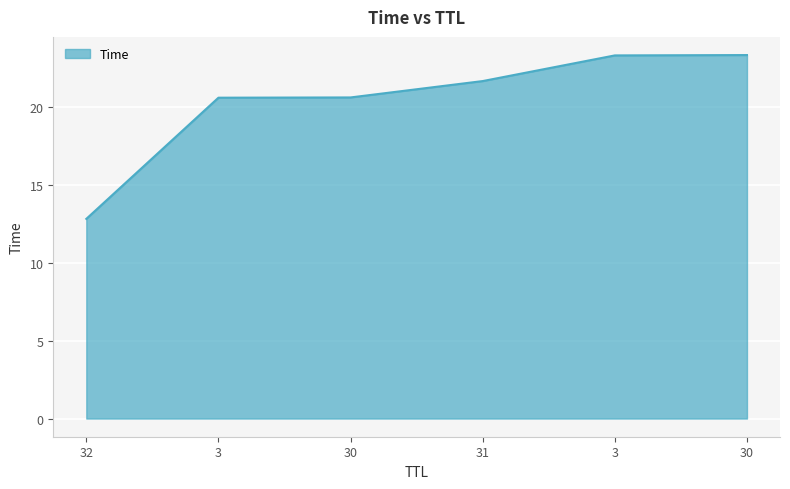

How many distinct data groups are displayed?

1